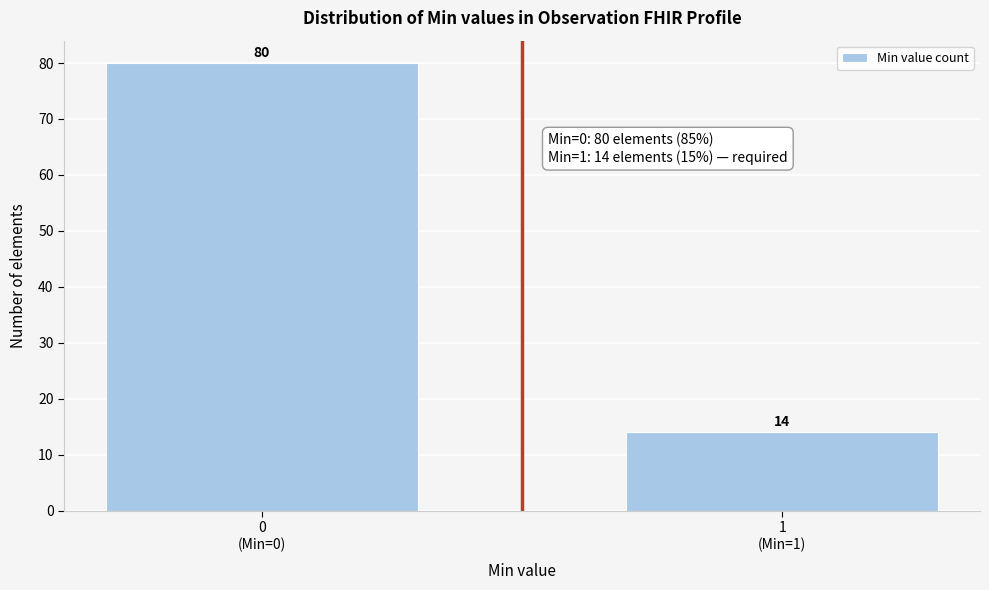

Reading left to right, transcribe all the data shown in this chart.

80	14